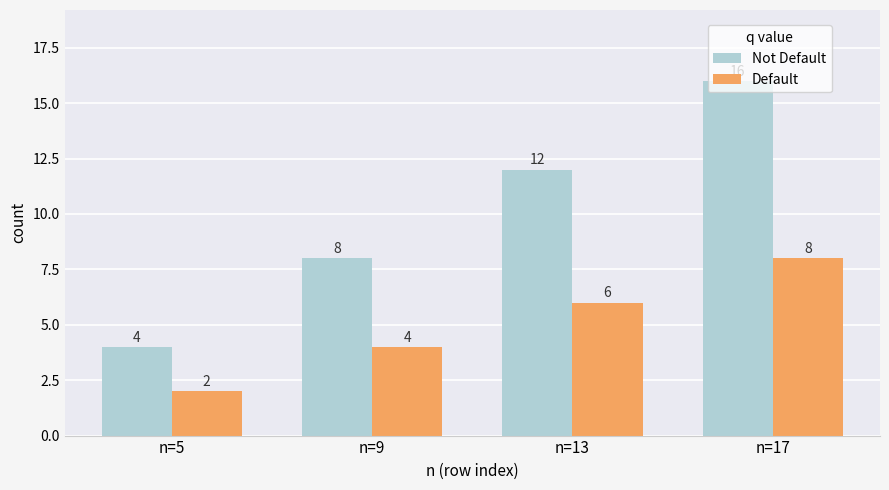

Reading left to right, transcribe all the data shown in this chart.

Not Default: 4	8	12	16
Default: 2	4	6	8